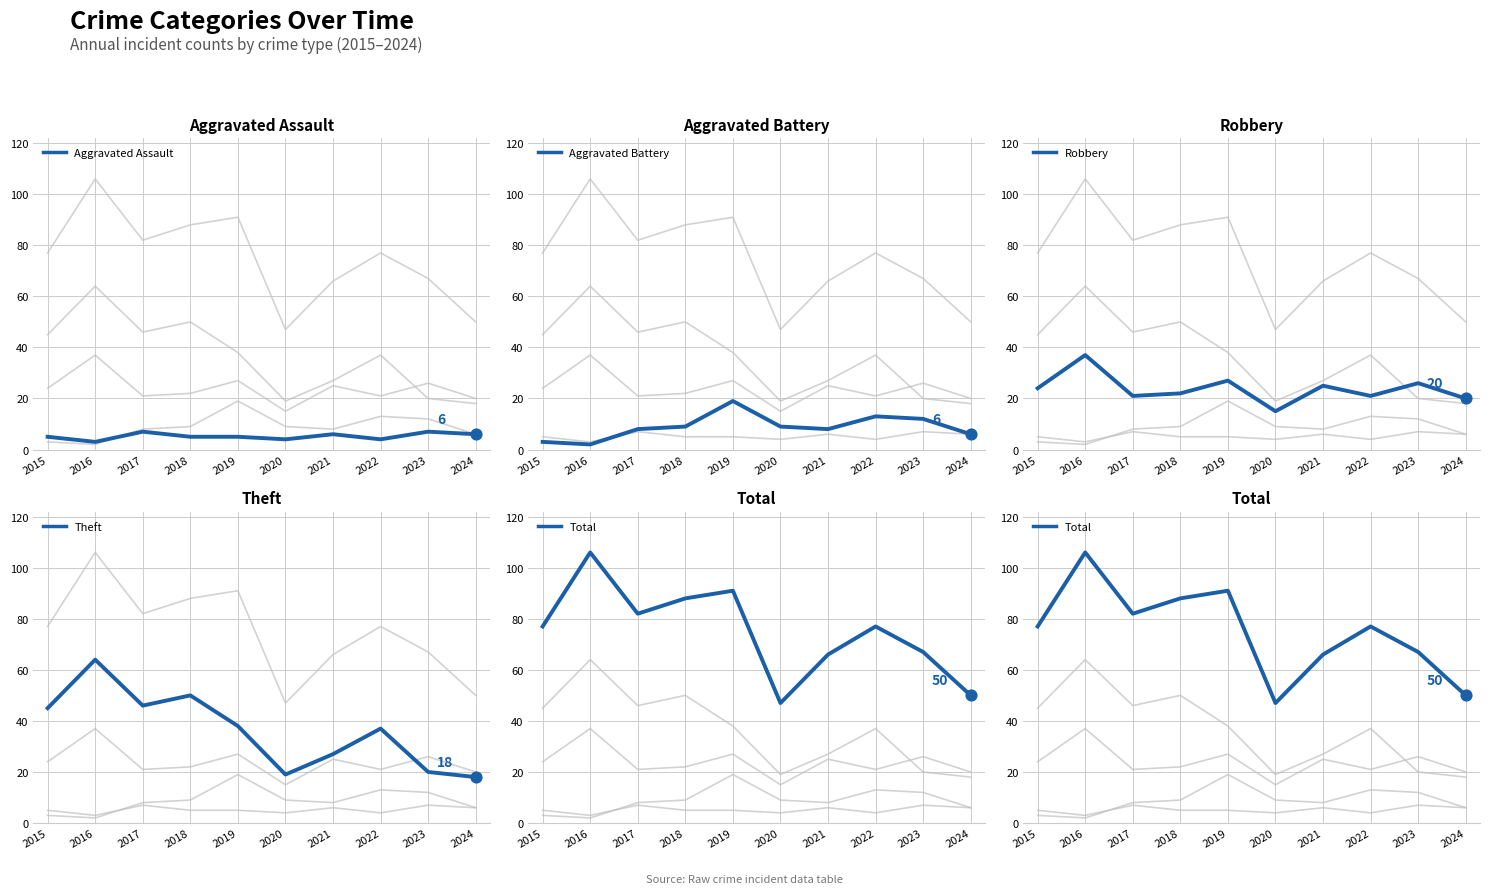

Which series contains the lowest Y value?

Aggravated Battery